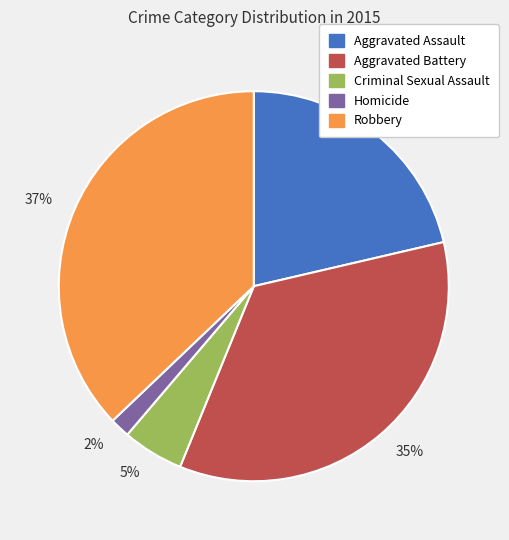

True or false: 35% accounts for 29% of the total.

False